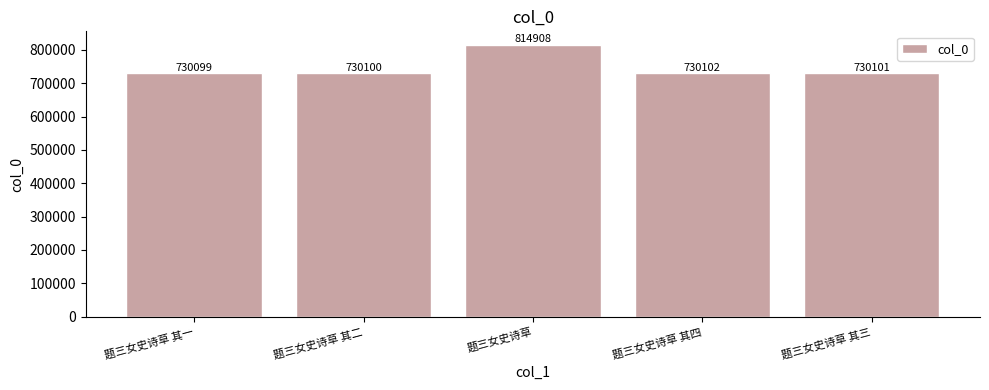

What is the difference between the second highest and minimum values?

3